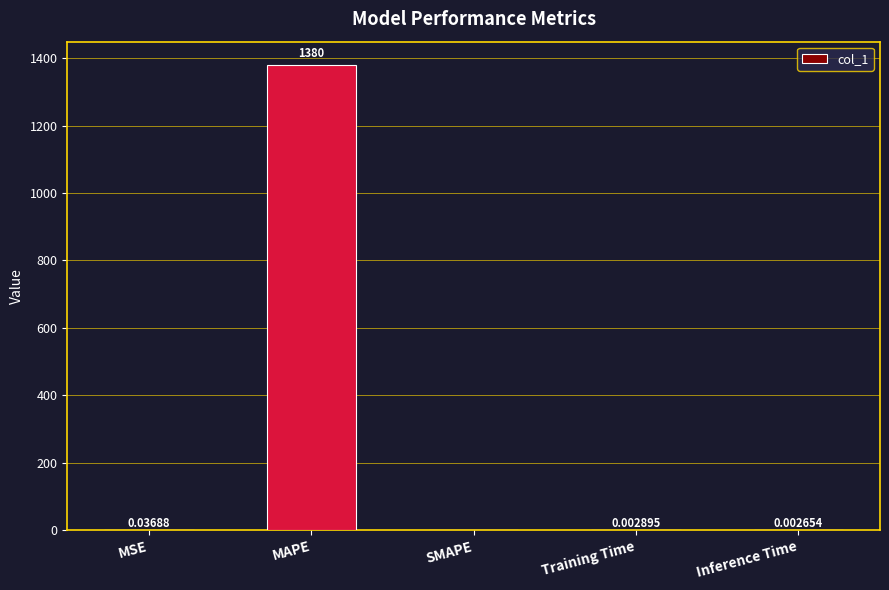

At which category does the chart reach its peak across all series?

MAPE